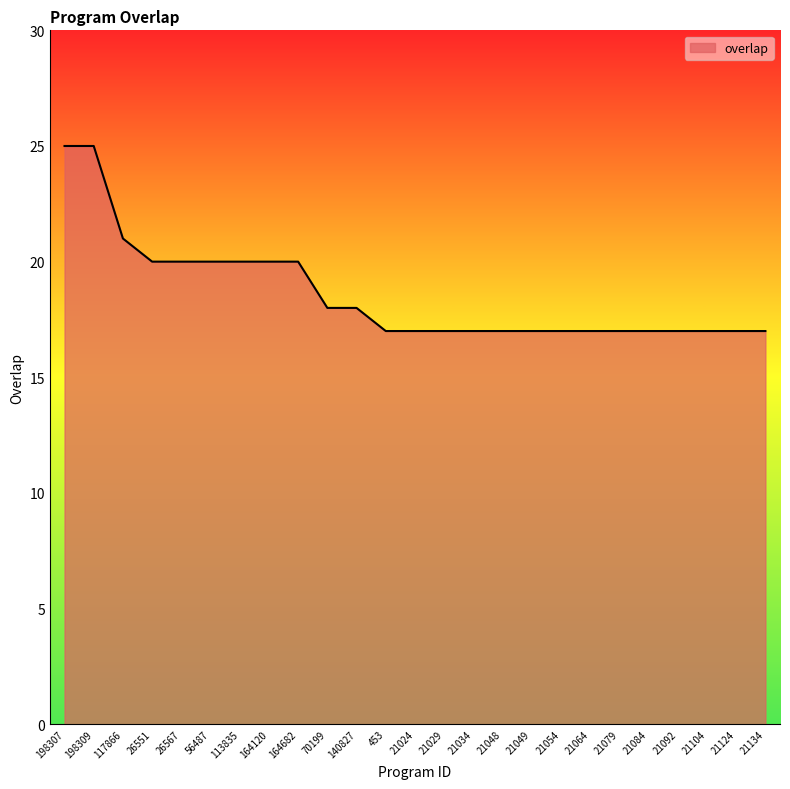

How many values are between 17 and 20?

22